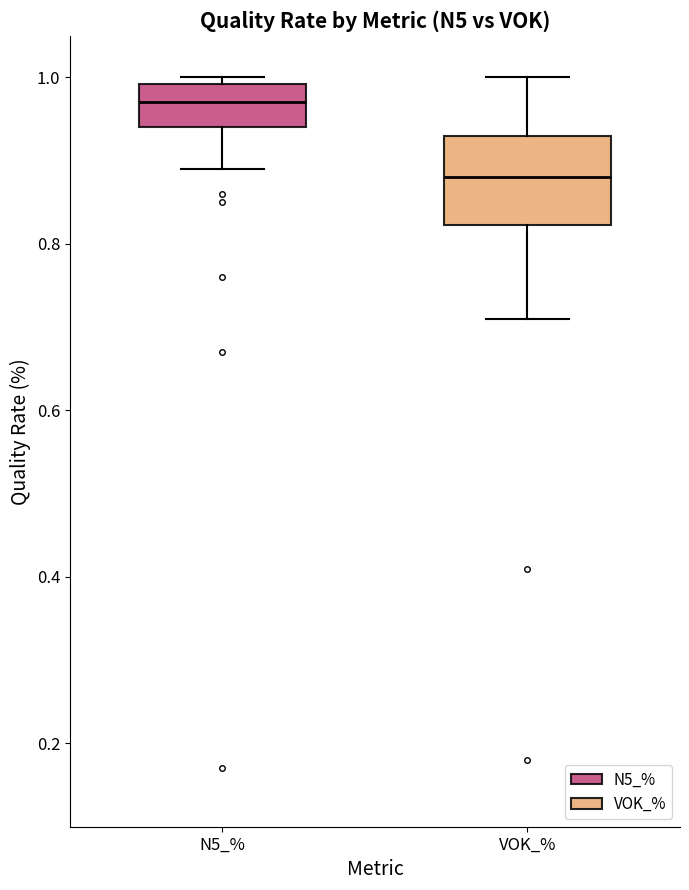

Which box has the highest median line?

N5_%